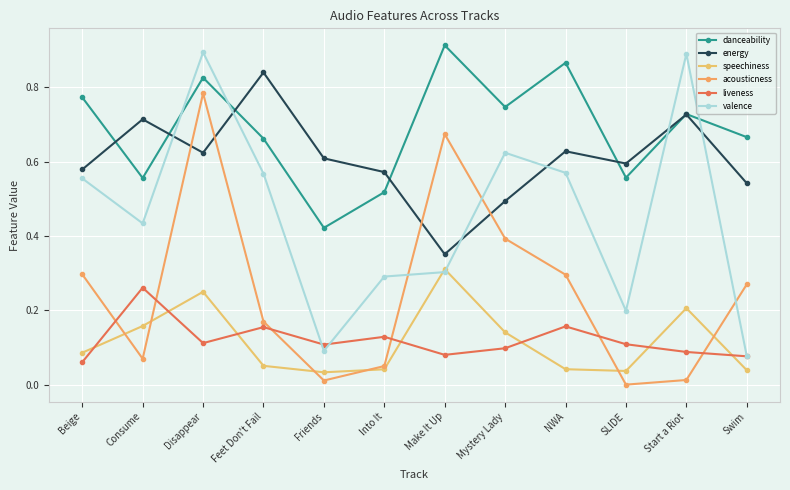

How many intersections are there between acousticness and energy?

4